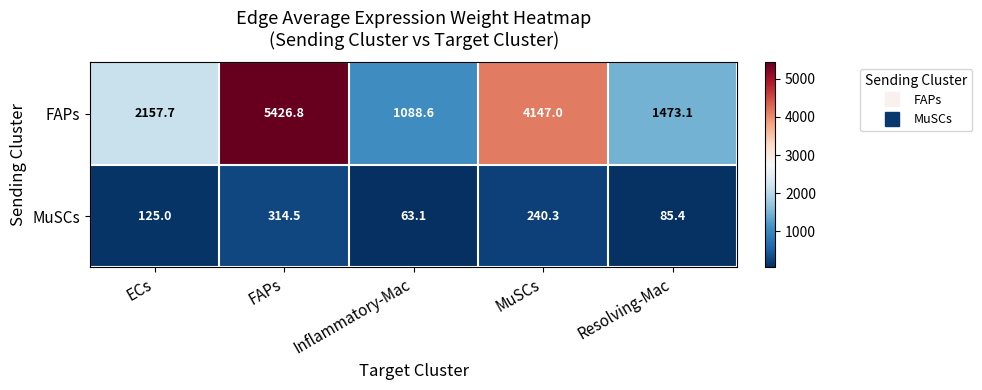

What is the maximum value for MuSCs?

314.5